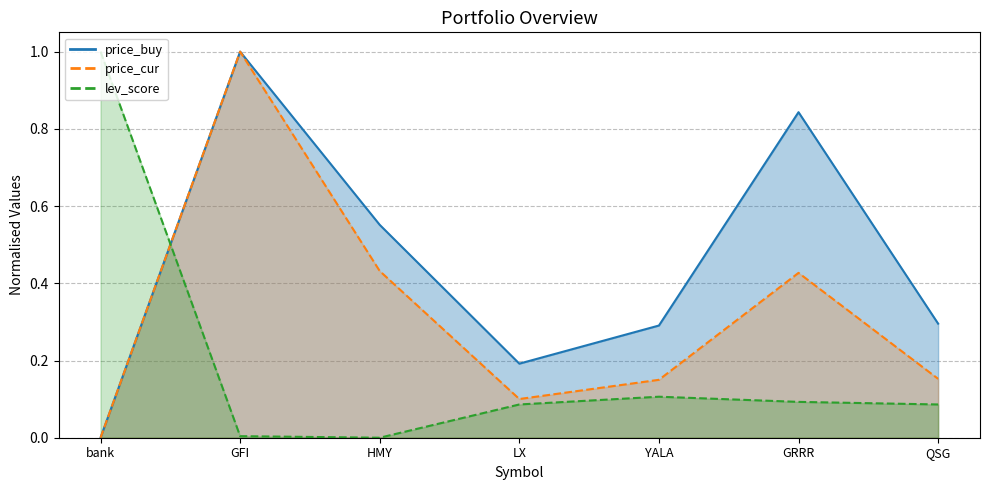

What is the total value across all series at GRRR?

1.4